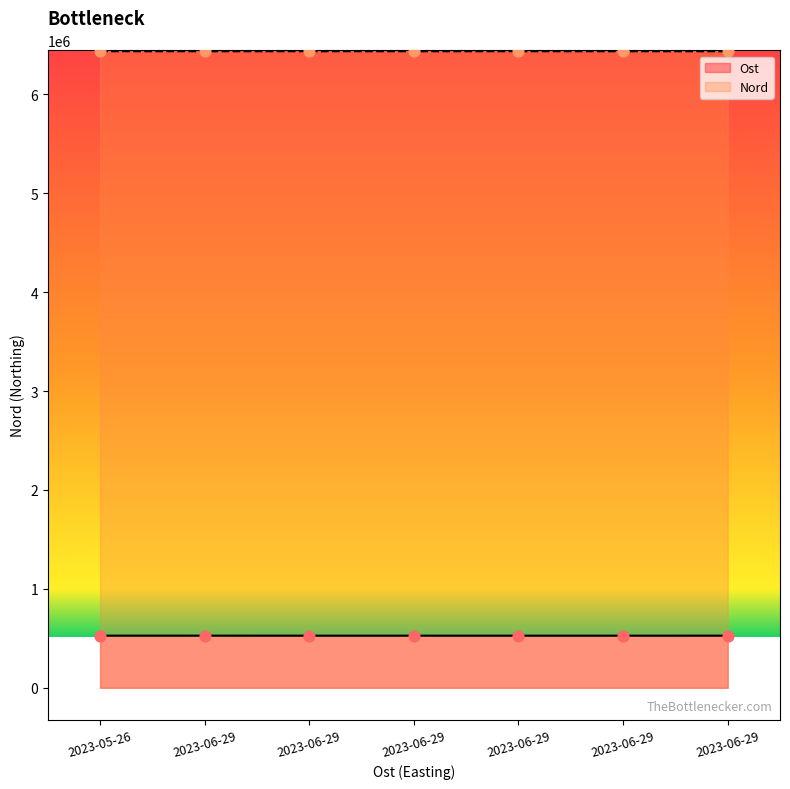

Is the value of Ost at 2023-06-29 greater than the value of Nord at 2023-06-29?

No